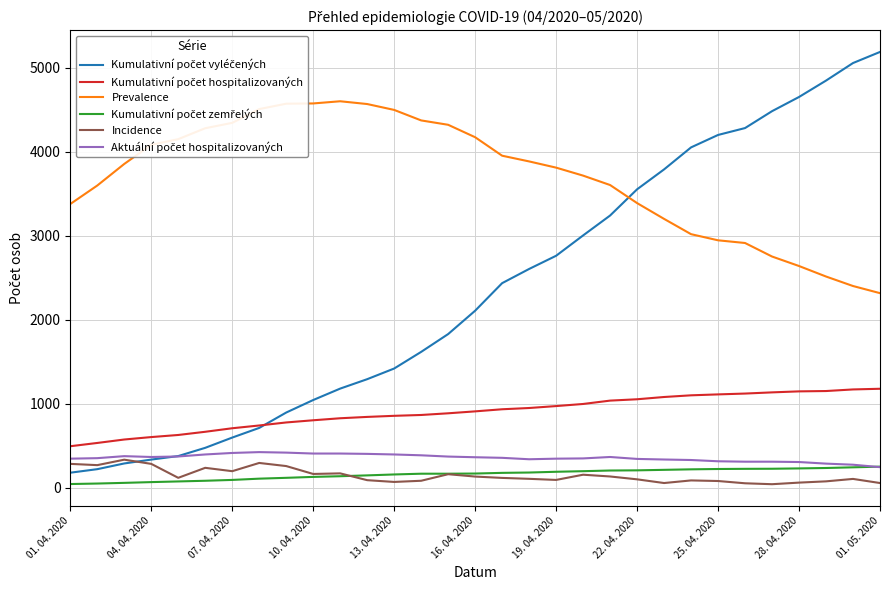

What is the greatest value displayed?

5186